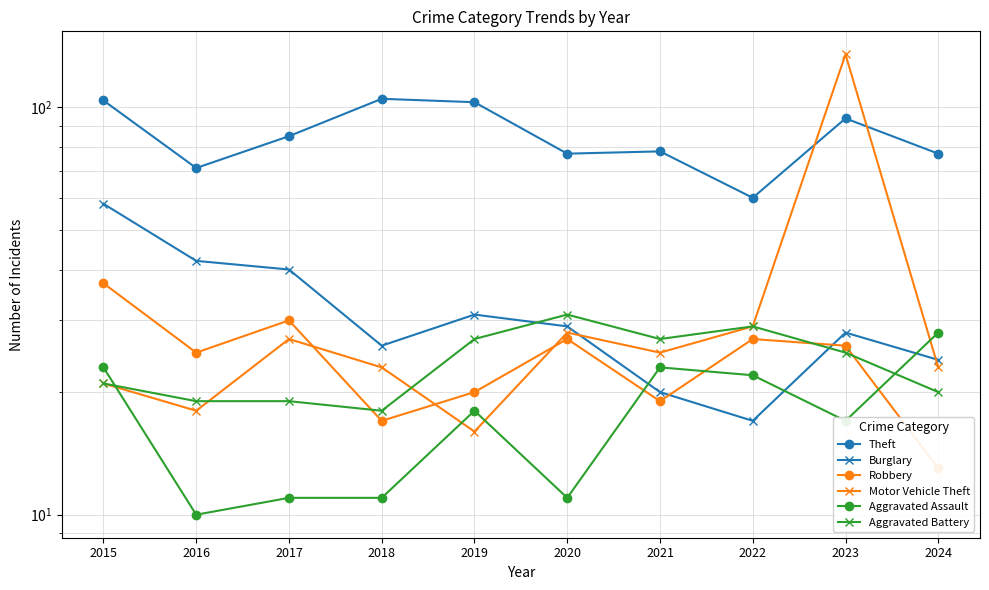

What is the maximum value shown in the chart?

135